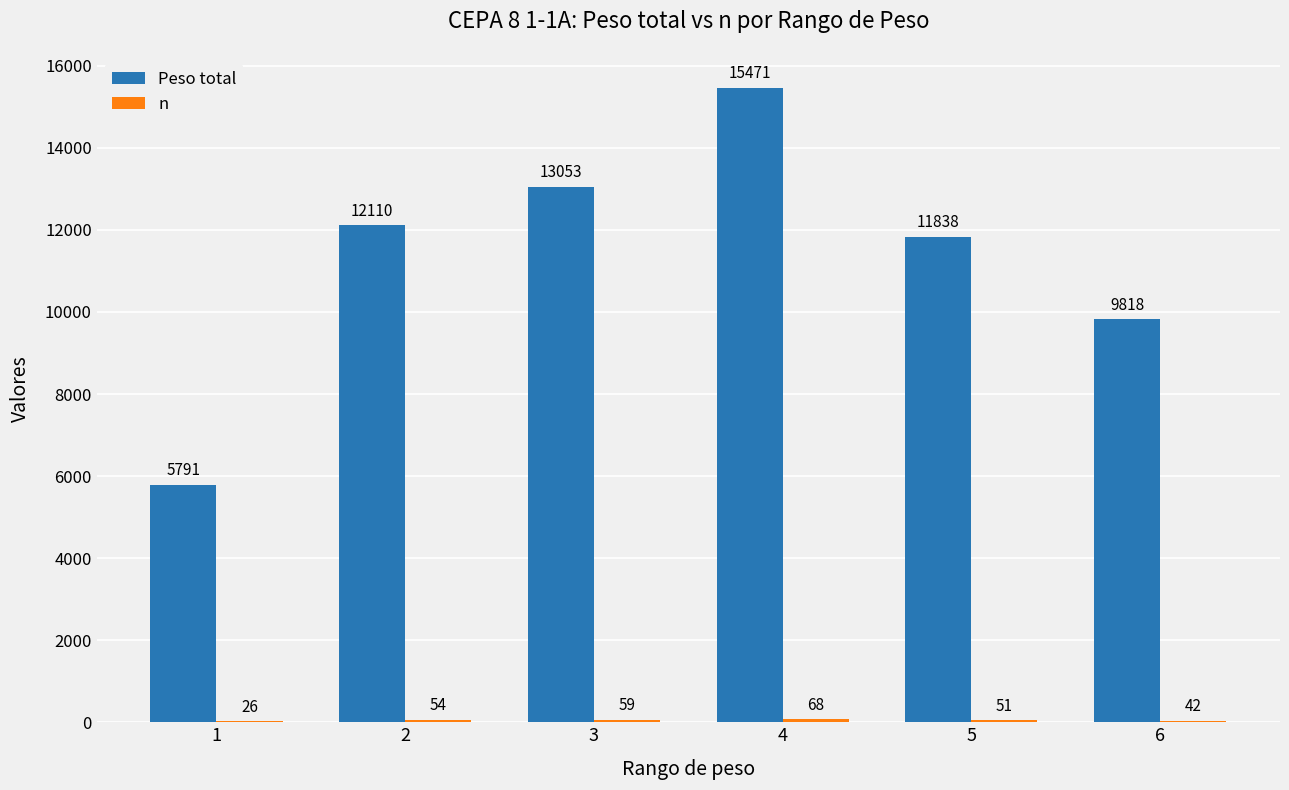

True or false: Peso total has a value of 15471 at 4.

True